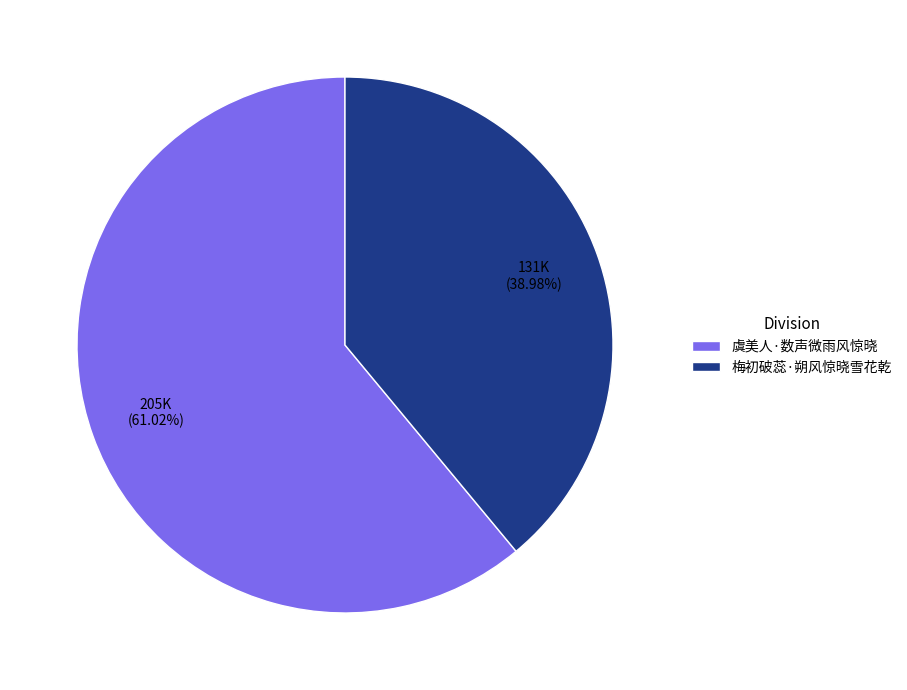

Which category has the biggest portion of the pie?

虞美人·数声微雨风惊晓